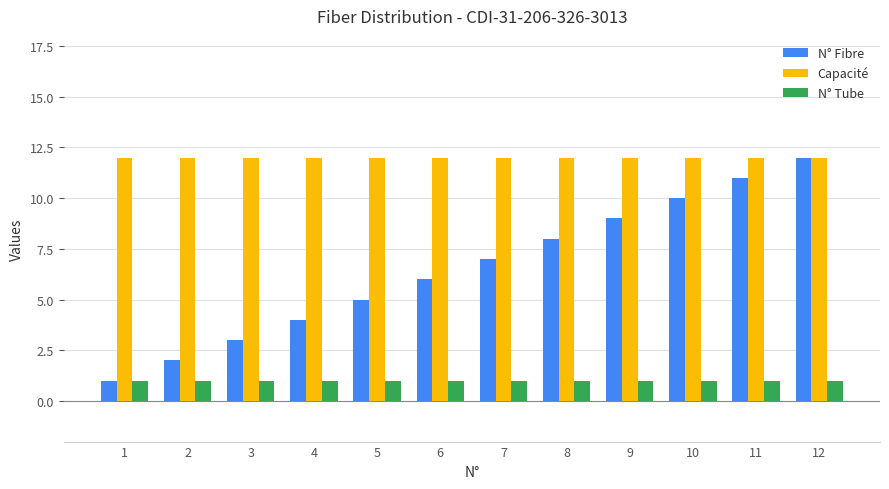

The N° Tube series shows 1 at 6. True or false?

True